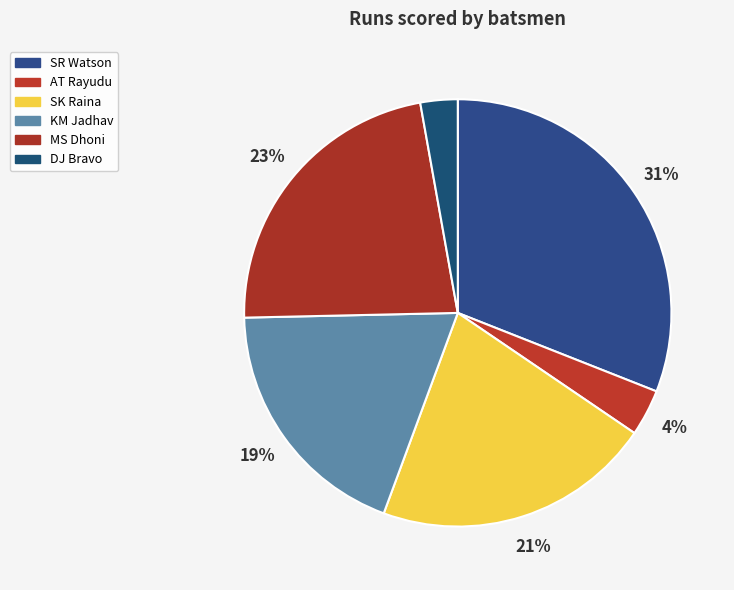

What portion of the pie excludes MS Dhoni?

77.5%